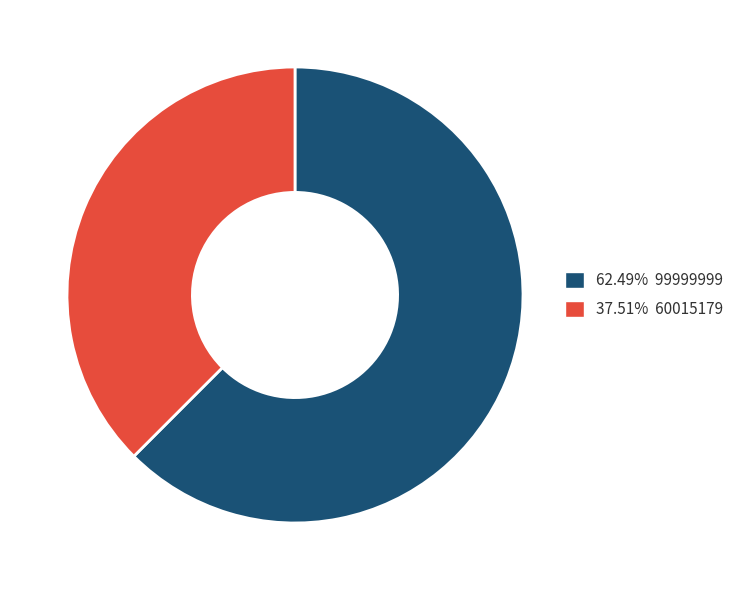

Is there any slice that represents more than half of the pie?

Yes